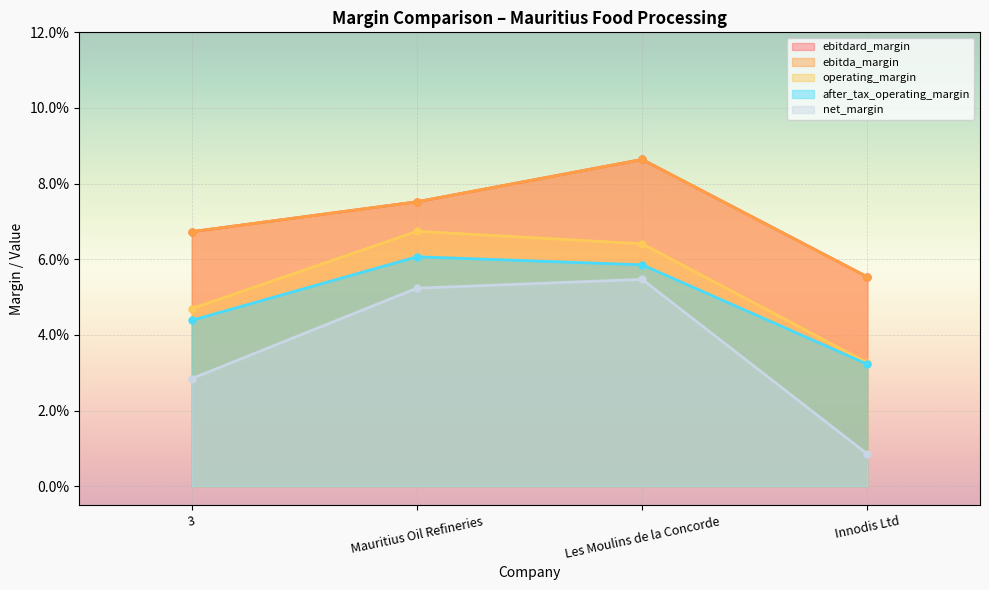

What is the highest value of the net_margin series?

0.1